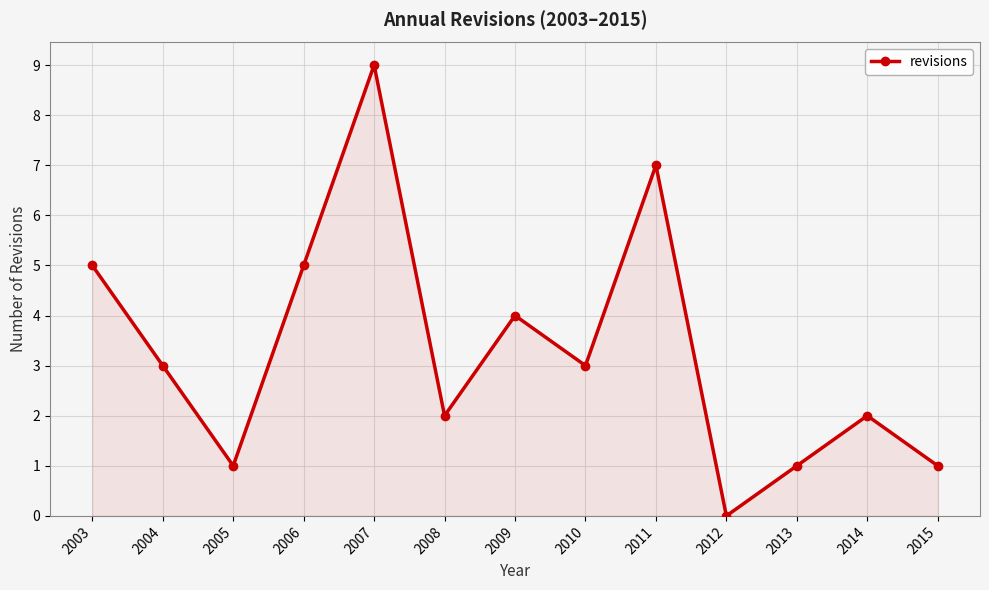

True or false: the data has more than 2 interior local peaks.

True